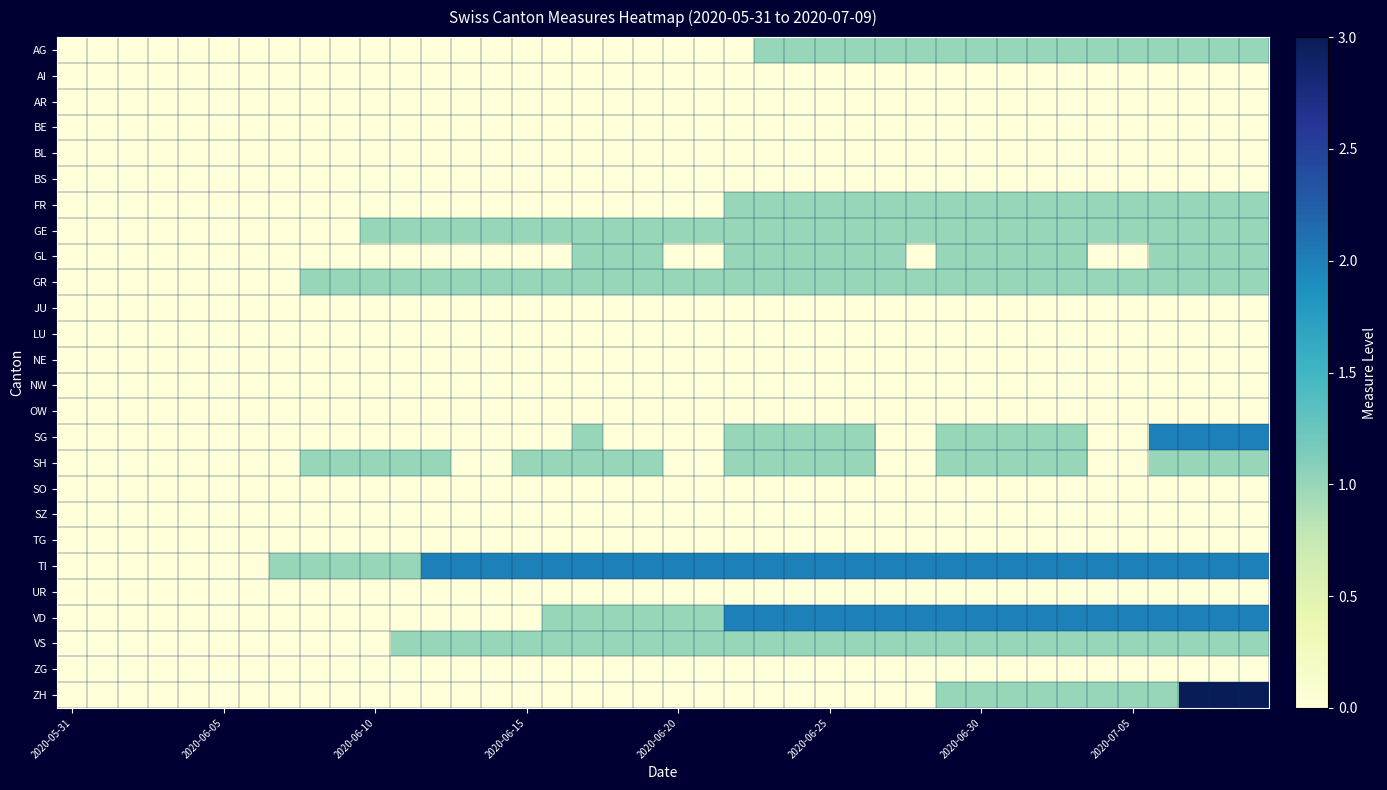

How many distinct data groups are displayed?

26